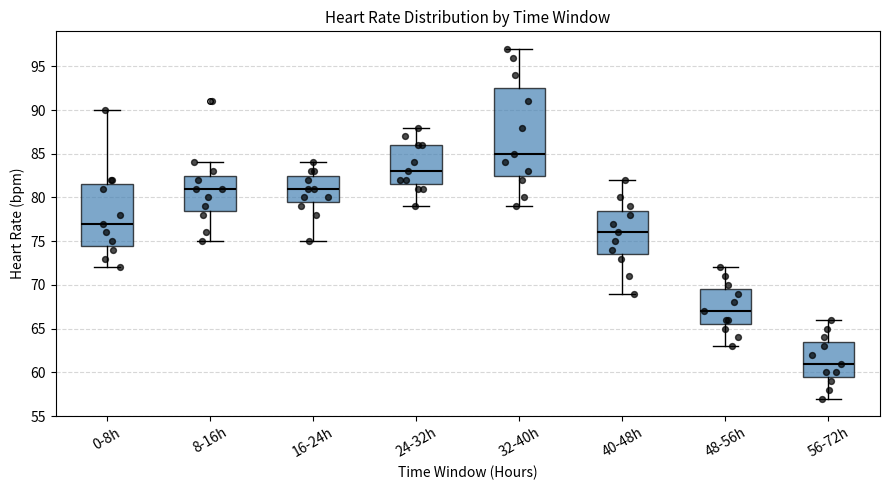

Which box is the tallest, from its lower edge to its upper edge?

32-40h